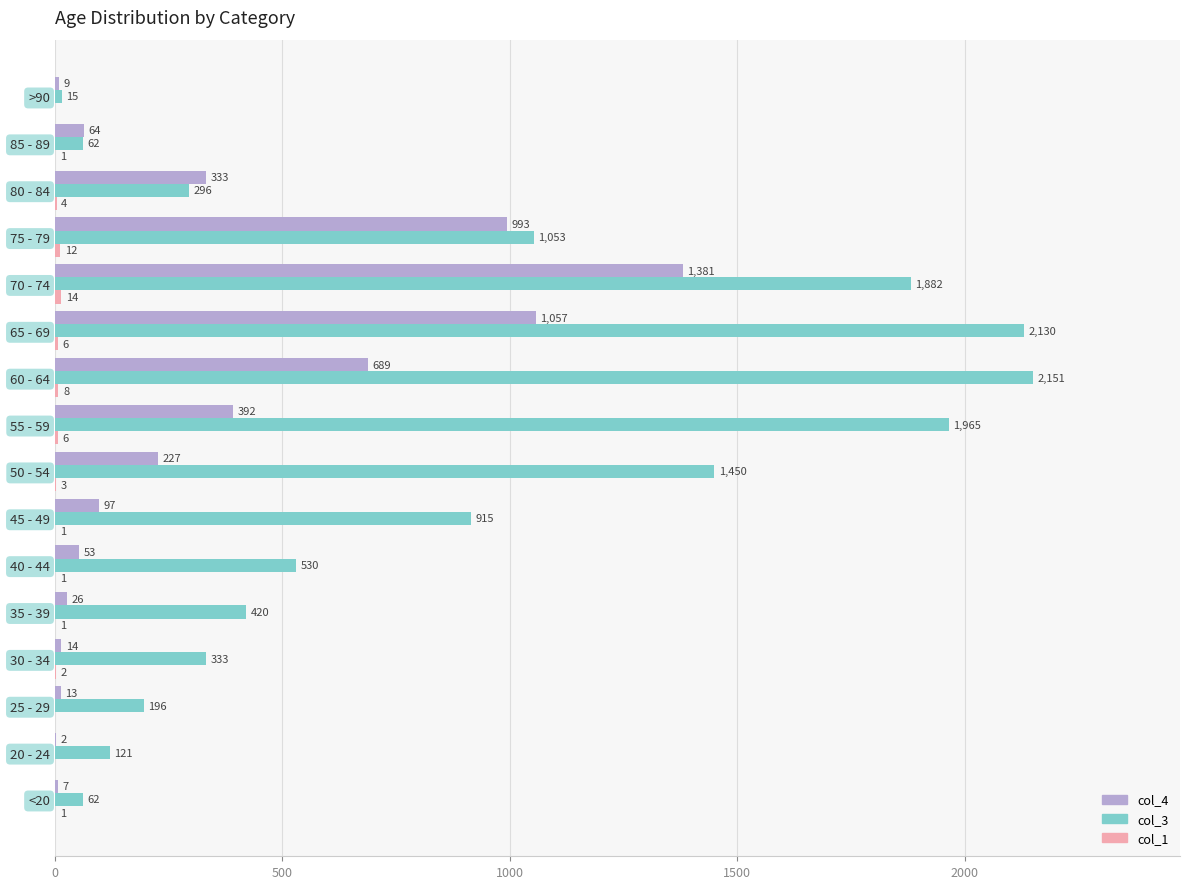

True or false: col_3 has a value of 2781 at 55 - 59.

False